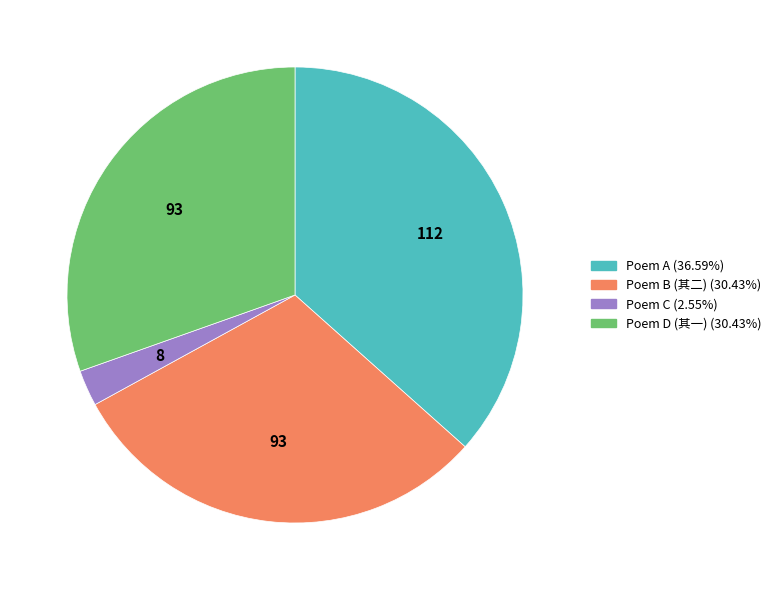

Does any single category account for the majority?

No